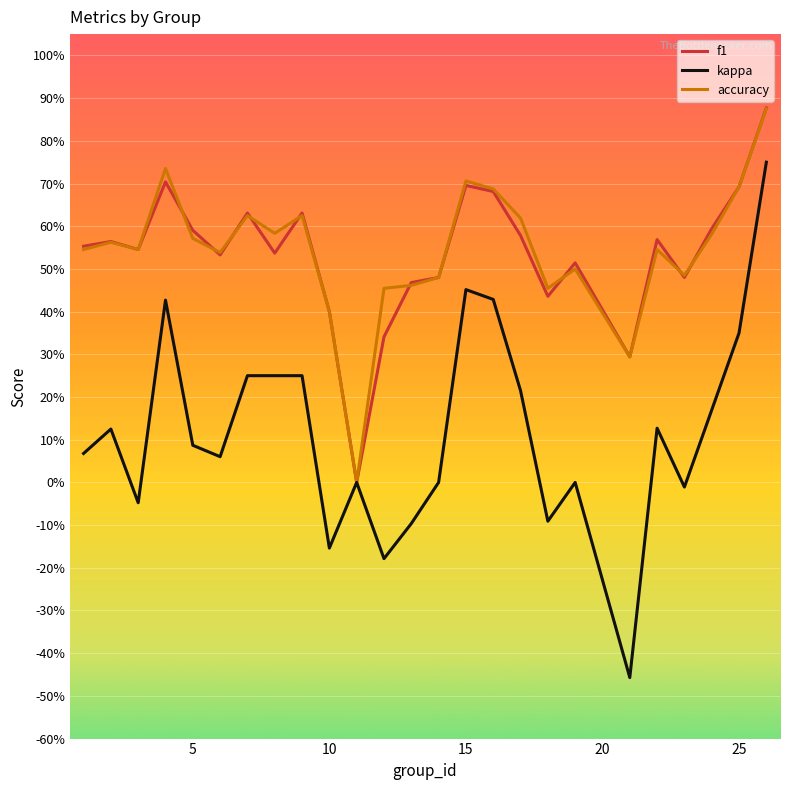

Does the chart have visible grid lines?

Yes